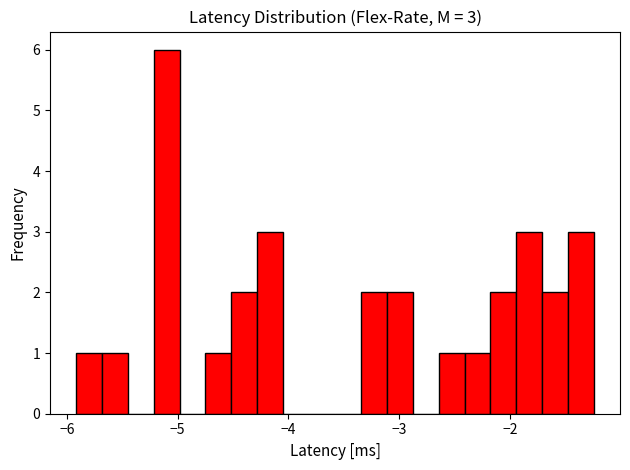

Read against the x-axis, roughly where is the centre of the tallest bar?

-5.1